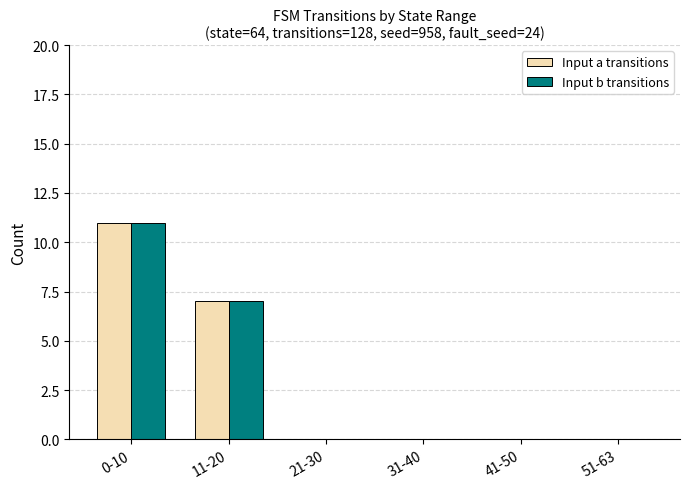

What is the difference between the Input a transitions values at 0-10 and 21-30?

11